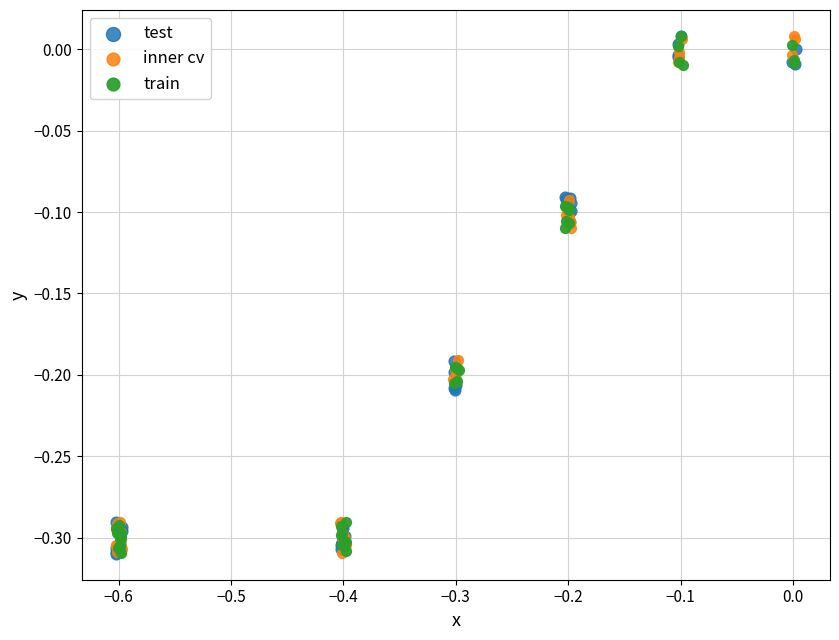

What are all the series names shown in the legend?

test, inner cv, train